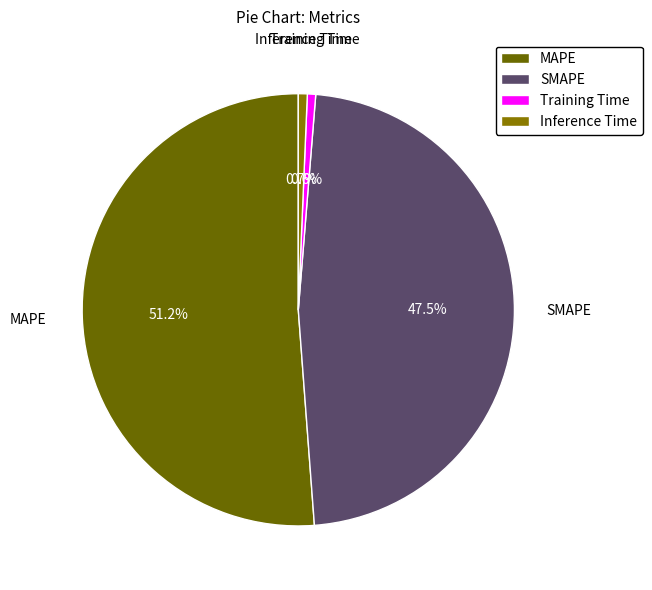

The SMAPE slice represents 54% of the pie. True or false?

False